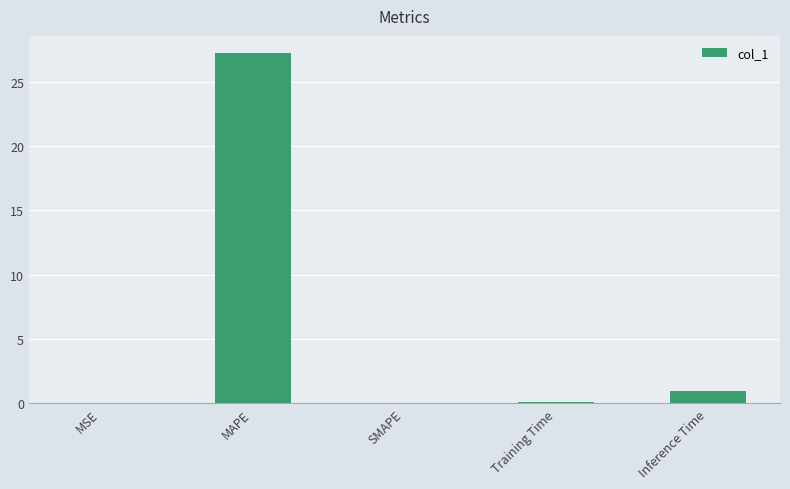

What is the greatest value displayed?

27.2